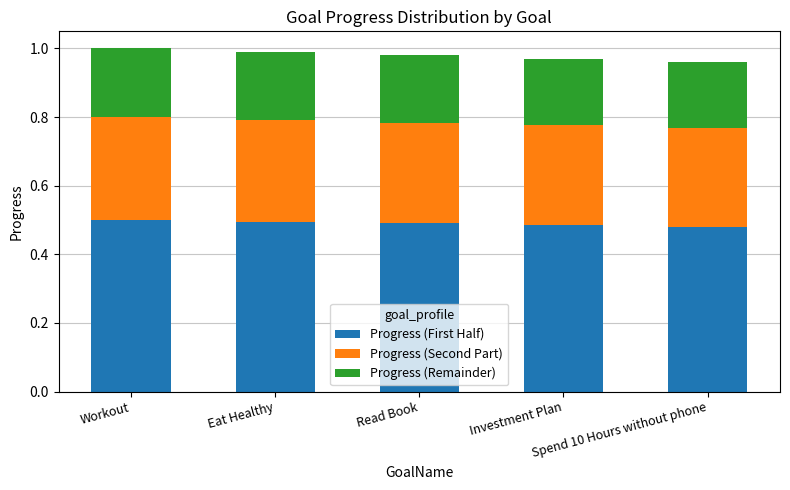

Count the Progress (First Half) values in the range 0 to 1.

5